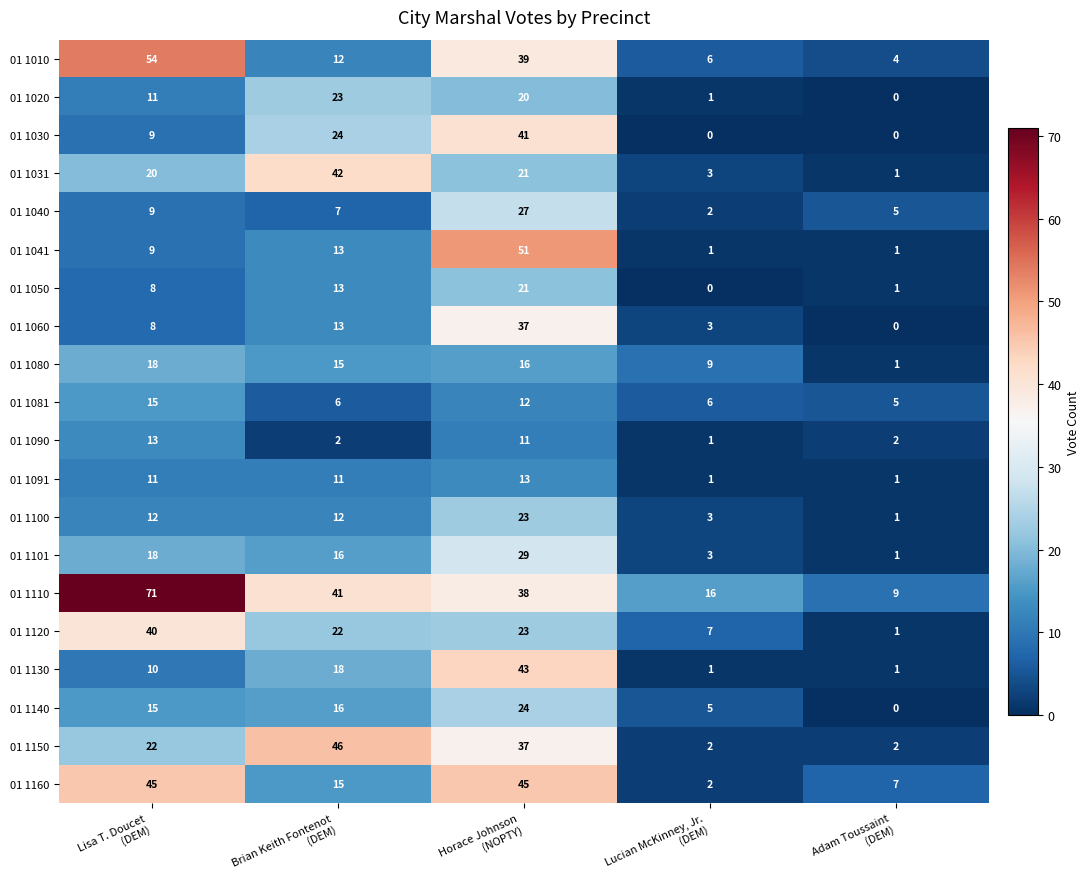

What is the highest value of the 01 1020 series?

23